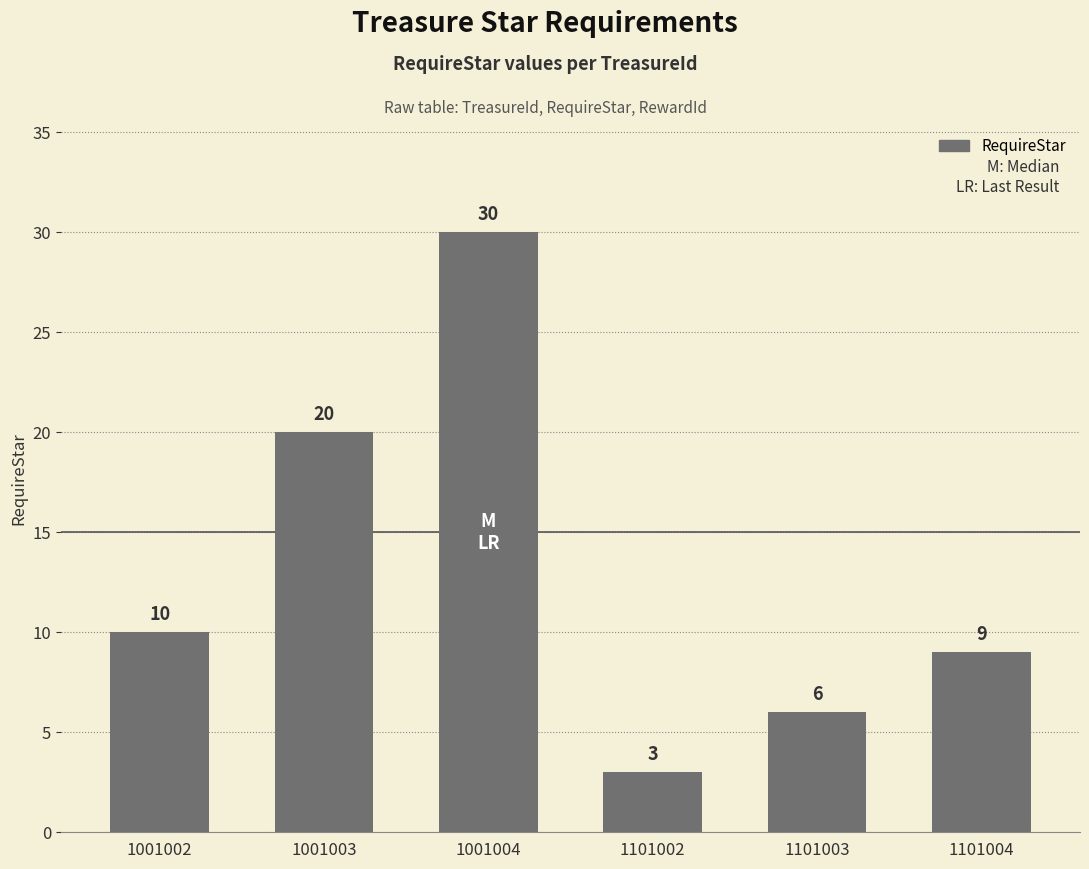

What is the value of the 3rd bar from the left?

30